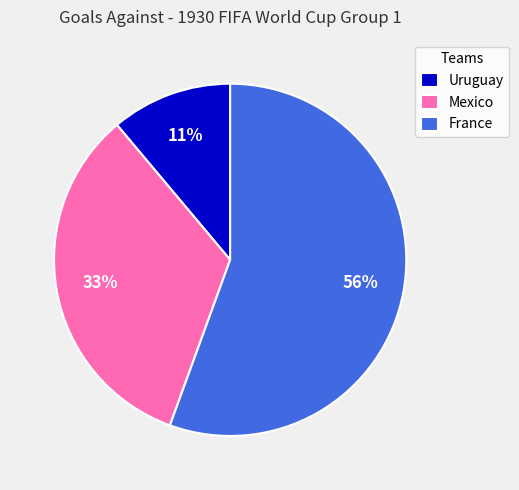

Do Uruguay and France together represent more than half of the pie?

Yes